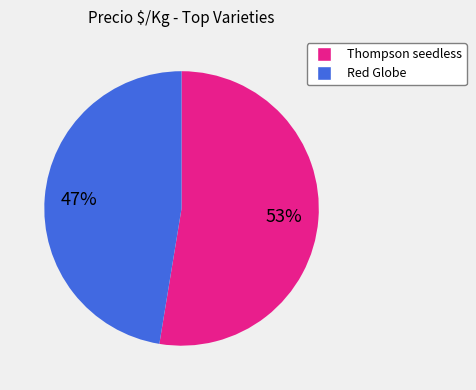

What is the largest slice in the pie chart?

Thompson seedless